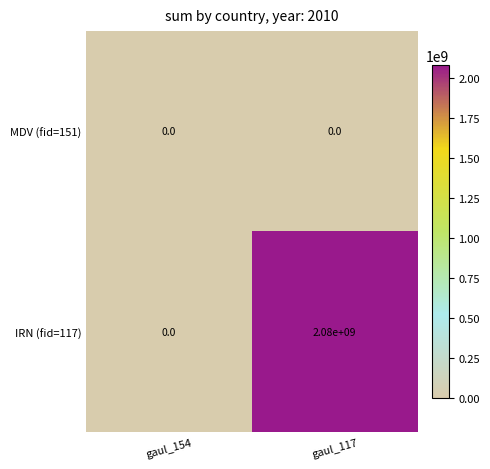

At how many categories does at least one series exceed 1726252338?

1